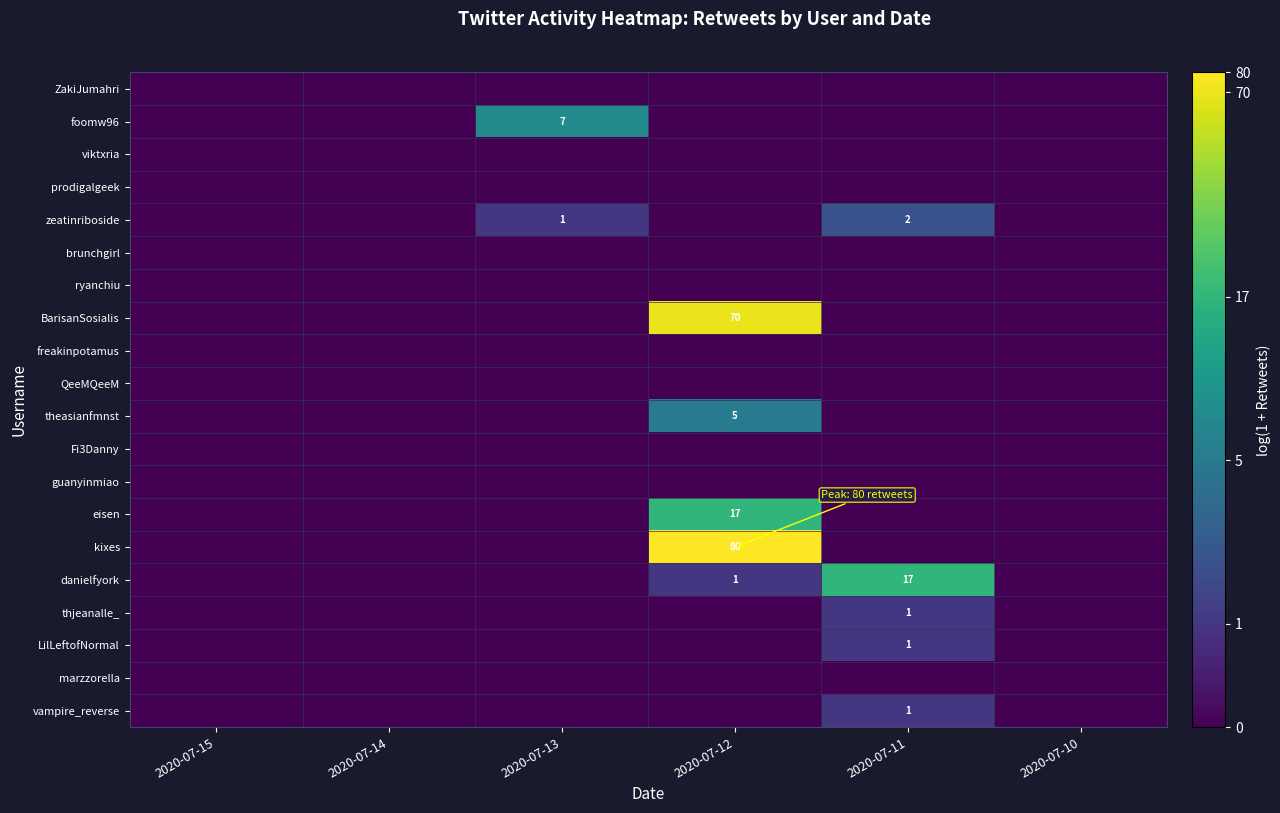

How many series are shown in this chart?

20